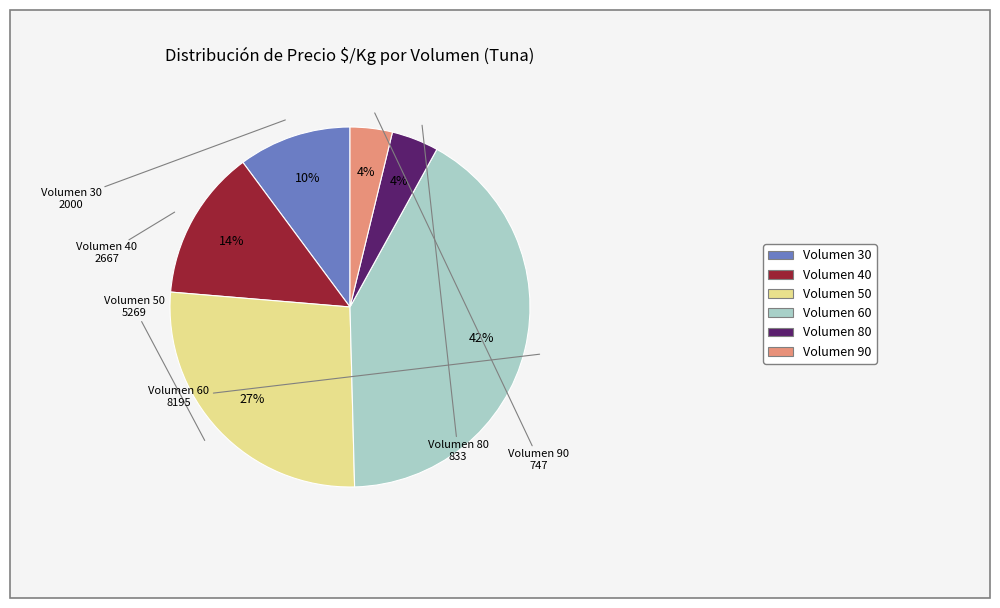

To the nearest percent, what is the average slice percentage?

17%